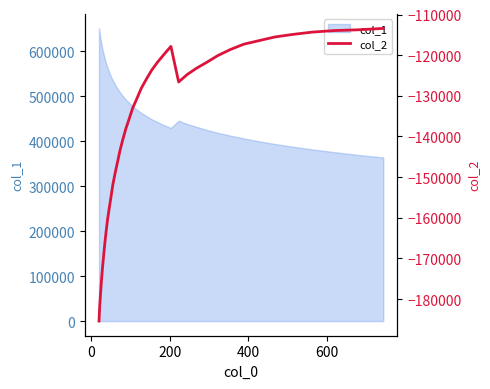

How many interior local valleys (lower than both neighbors) does the data have?

1